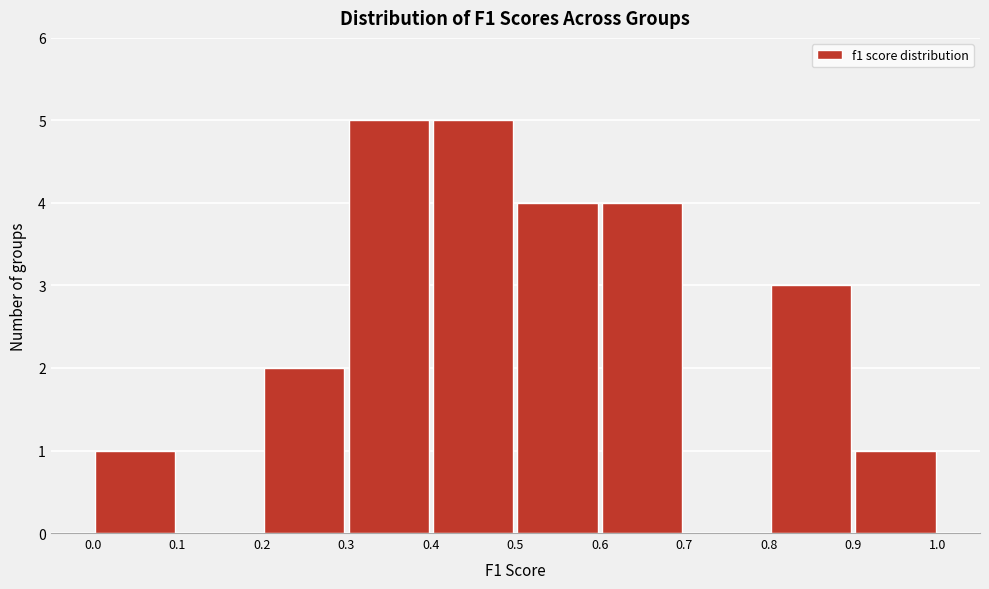

Reading left to right, list every bar in this chart as the range it spans on the x-axis followed by its height. The values are not printed on the chart, so give them approximately, as read against the axis.

0.0 to 0.1: 1
0.1 to 0.2: 0
0.2 to 0.3: 2
0.3 to 0.4: 5
0.4 to 0.5: 5
0.5 to 0.6: 4
0.6 to 0.7: 4
0.7 to 0.8: 0
0.8 to 0.9: 3
0.9 to 1.0: 1